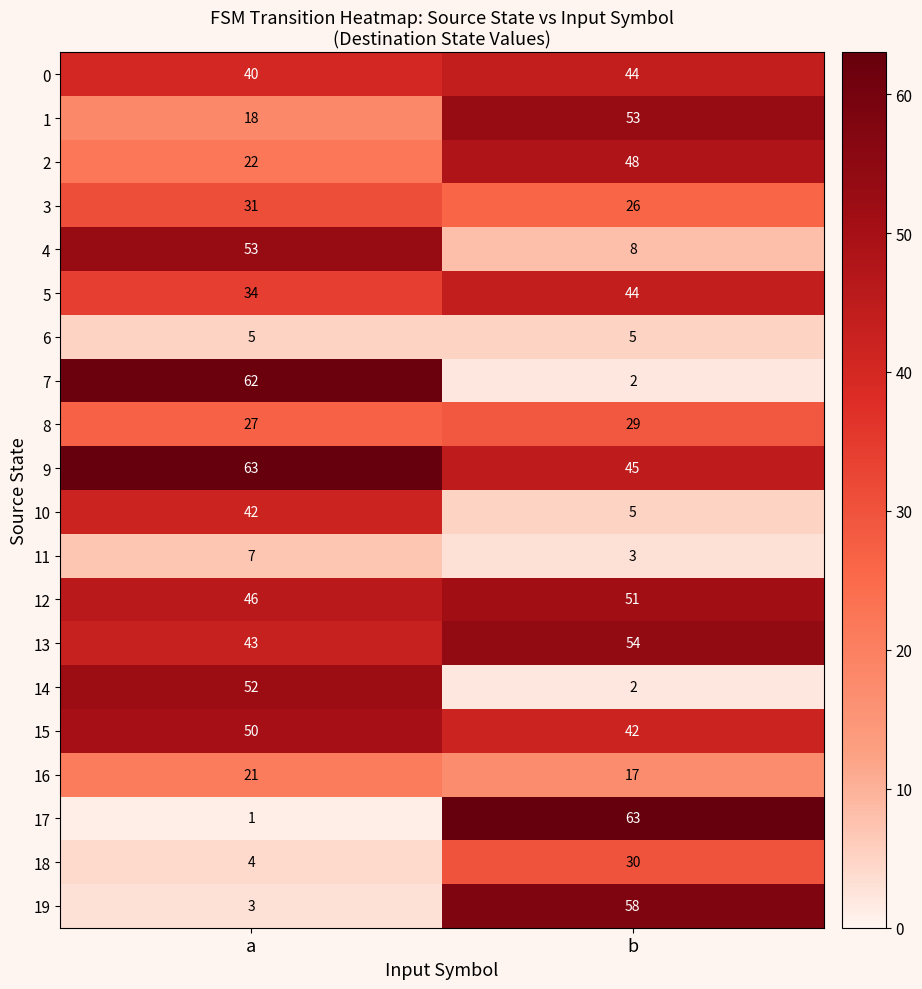

What is the sum of the 1 values at a and b?

71